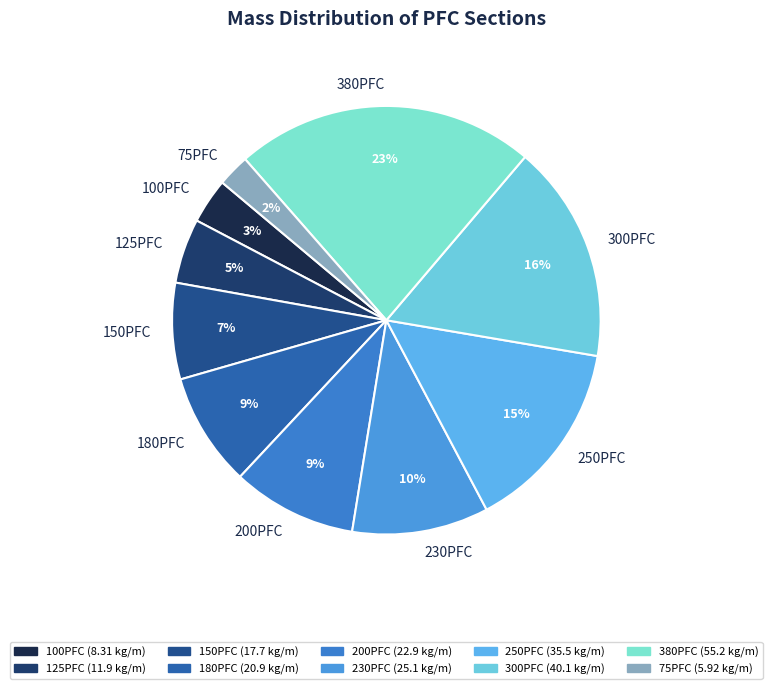

Does any single category account for the majority?

No